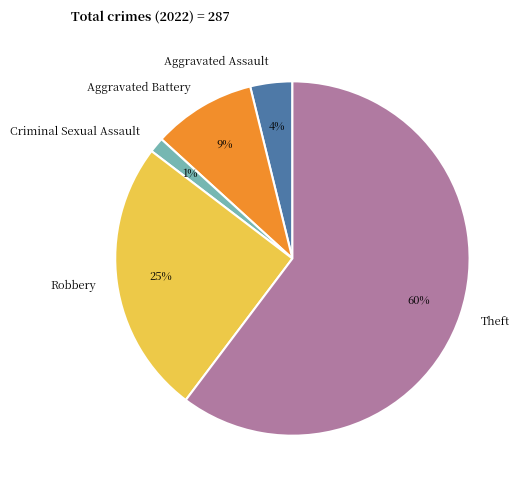

The Aggravated Battery slice represents 9% of the pie. True or false?

True